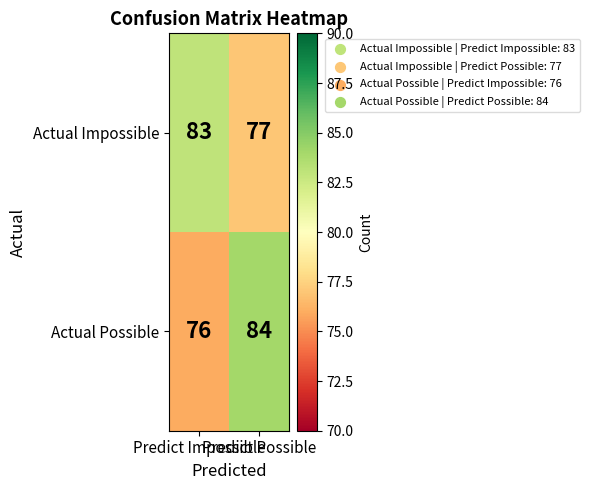

List the series in order of their peak value, lowest first.

Actual Impossible, Actual Possible